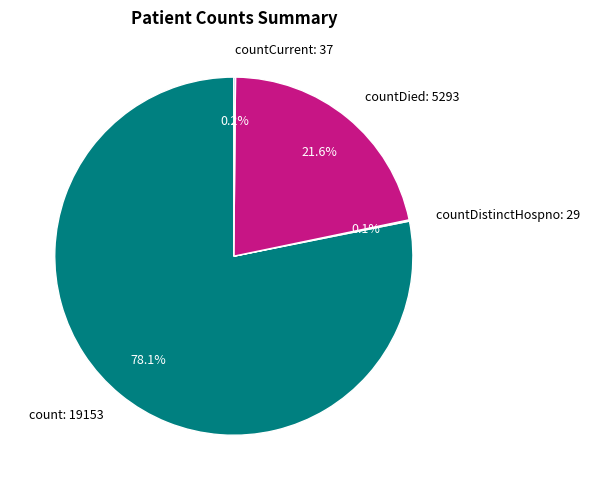

What portion of the pie excludes countDied: 5293?

78.4%